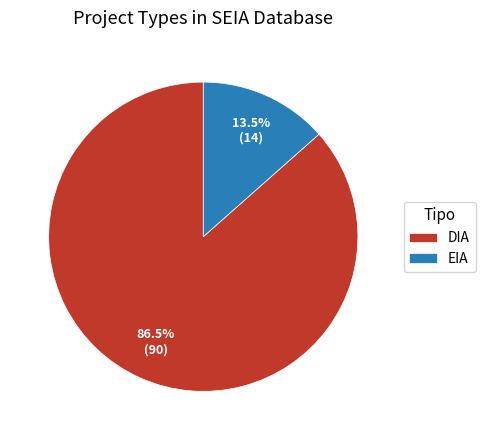

Between DIA and EIA, which is larger?

DIA